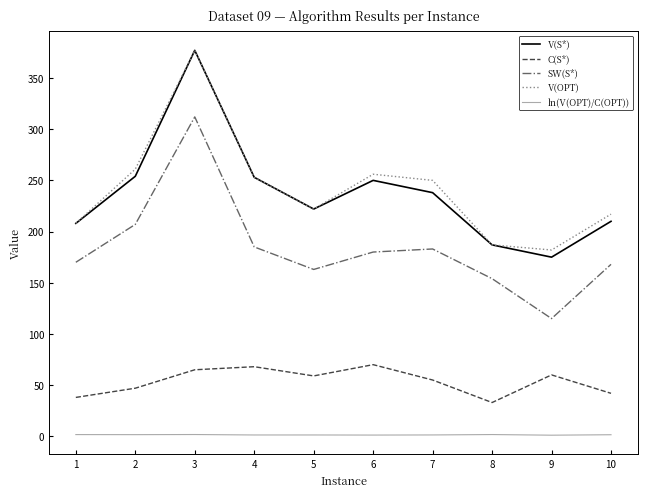

Which series has the widest spread of values?

V(S*)